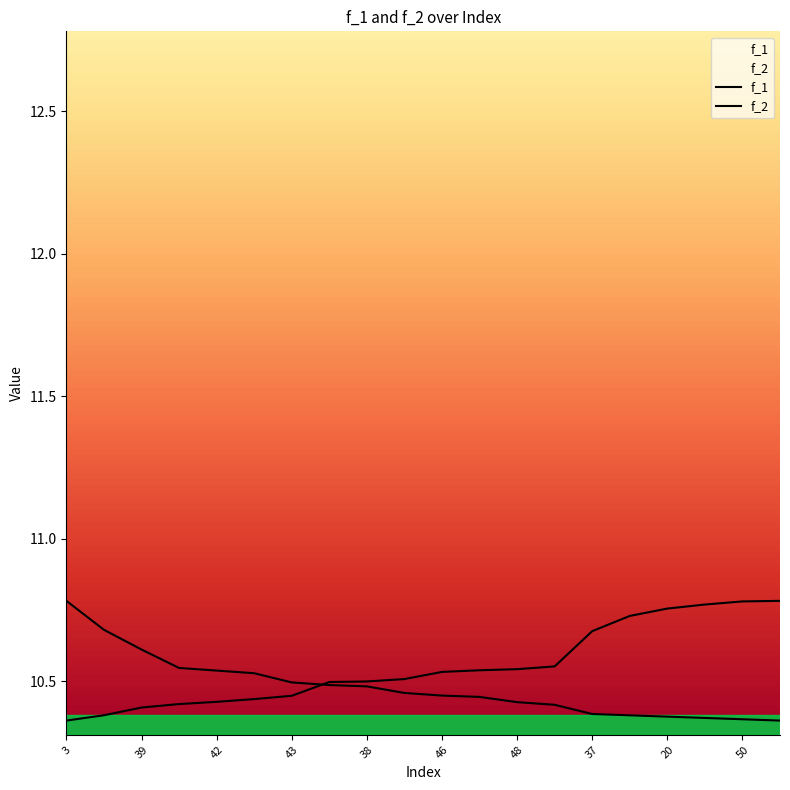

Does the chart have visible grid lines?

No